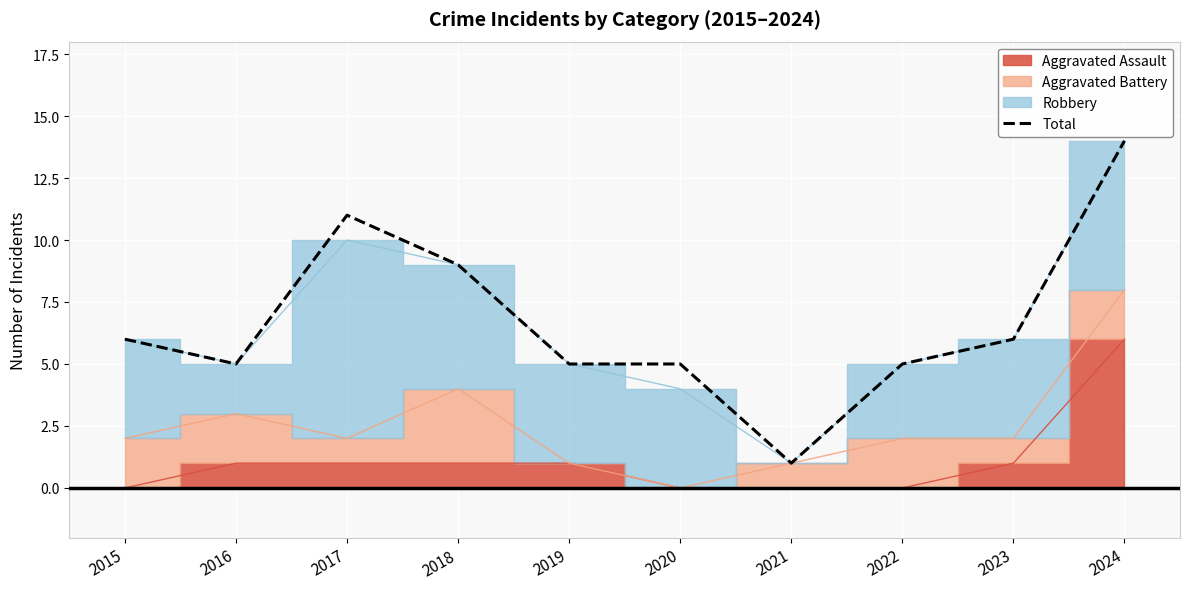

How many interior local peaks (higher than both neighbors) does the data have?

1